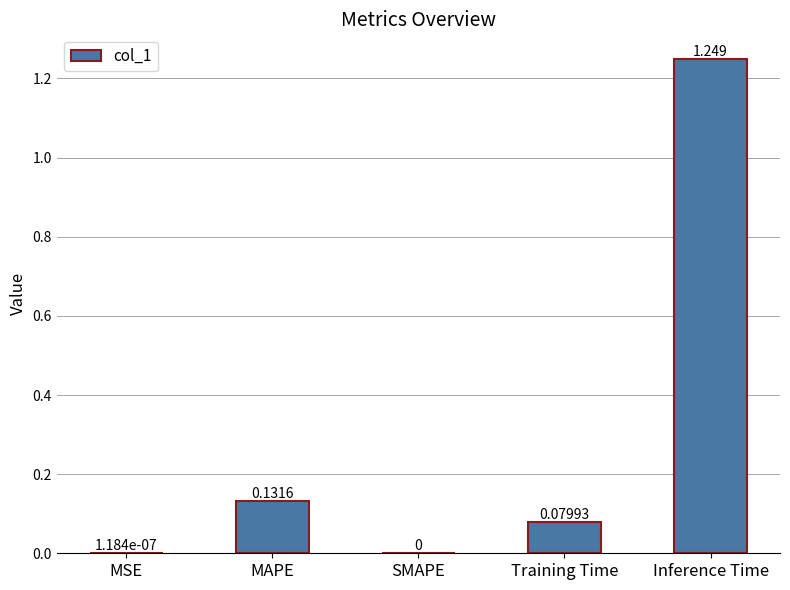

Which has a higher value, Training Time or SMAPE?

Training Time